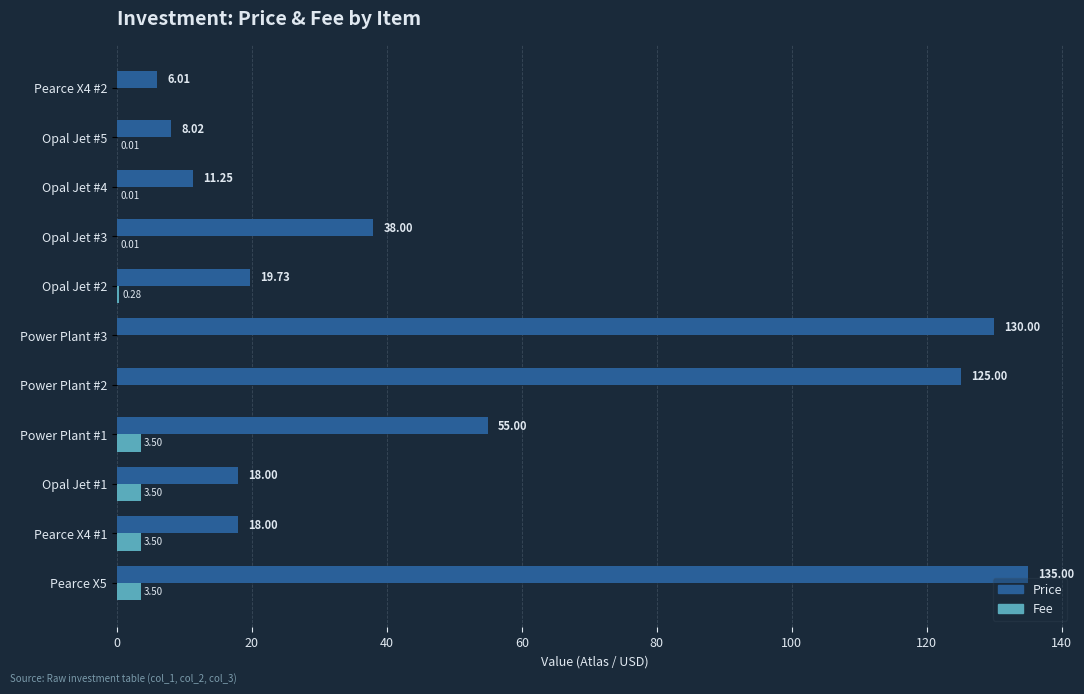

Which series has the largest total across all categories?

Price